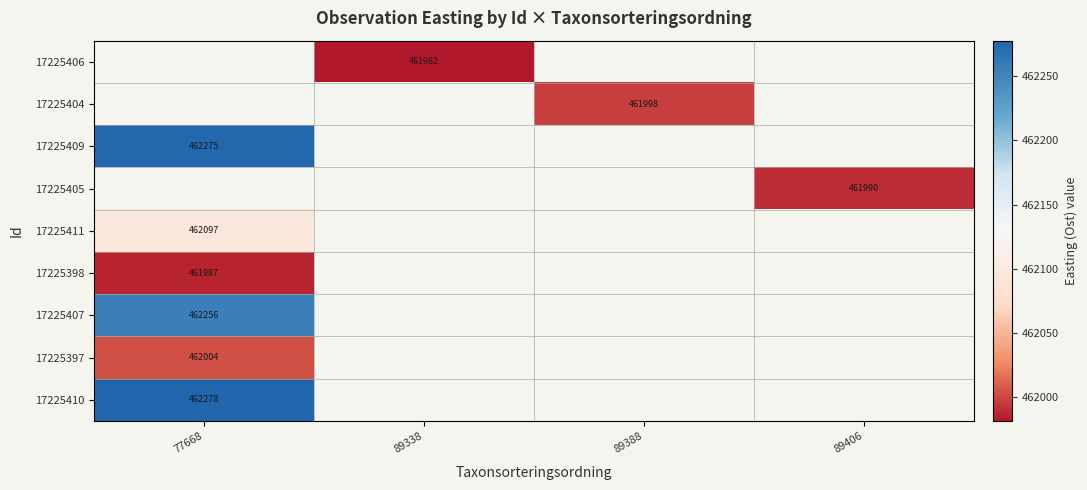

Which label corresponds to the smallest value in the chart?

89338